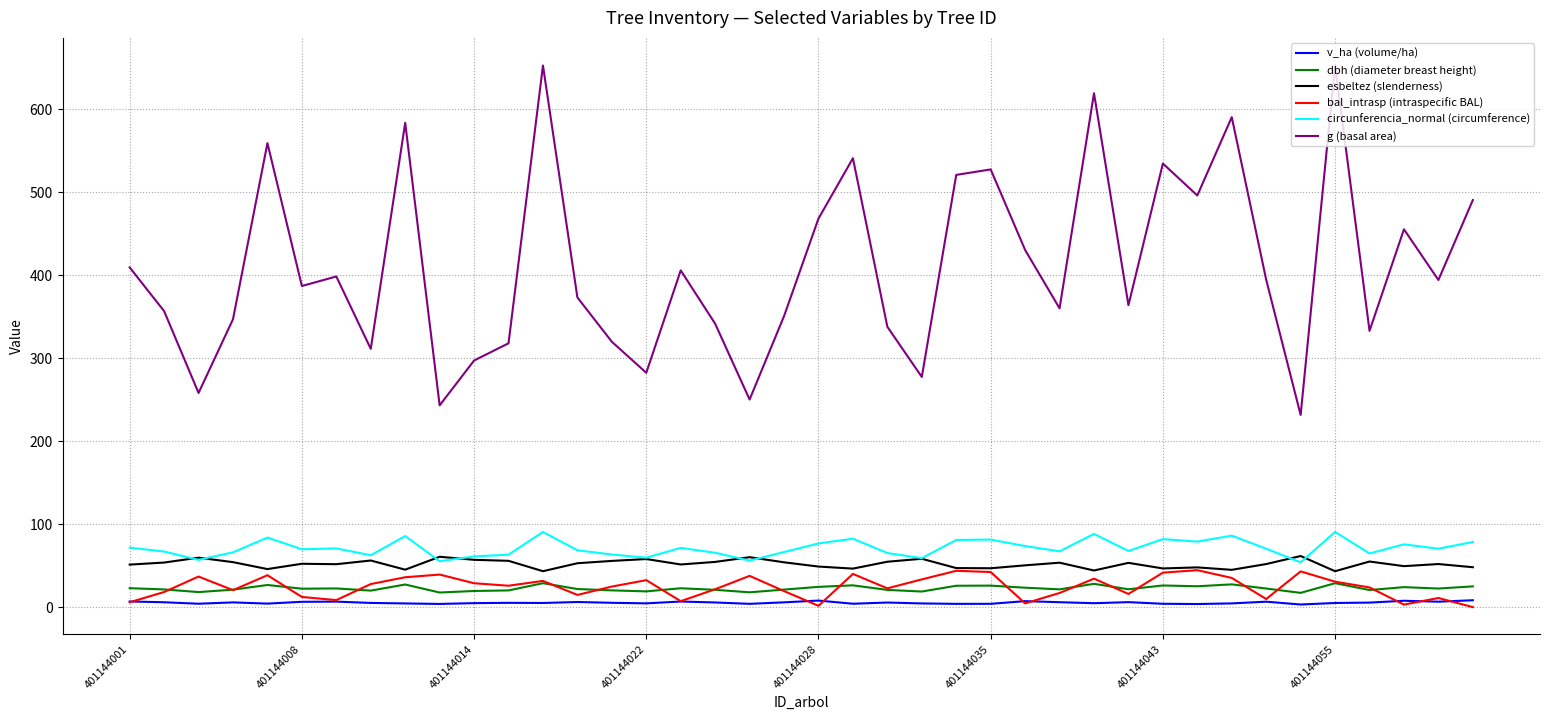

Which series has the largest total across all categories?

g (basal area)